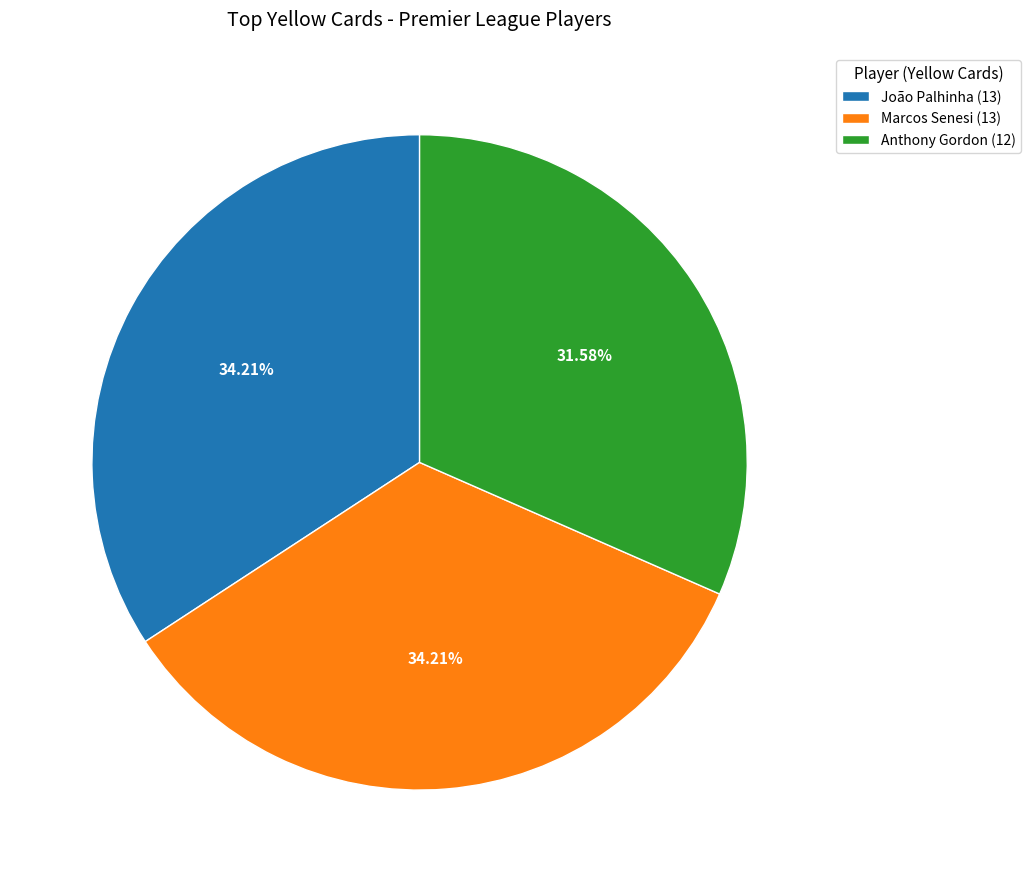

Combined, do Anthony Gordon (12) and João Palhinha (13) account for over 50%?

Yes